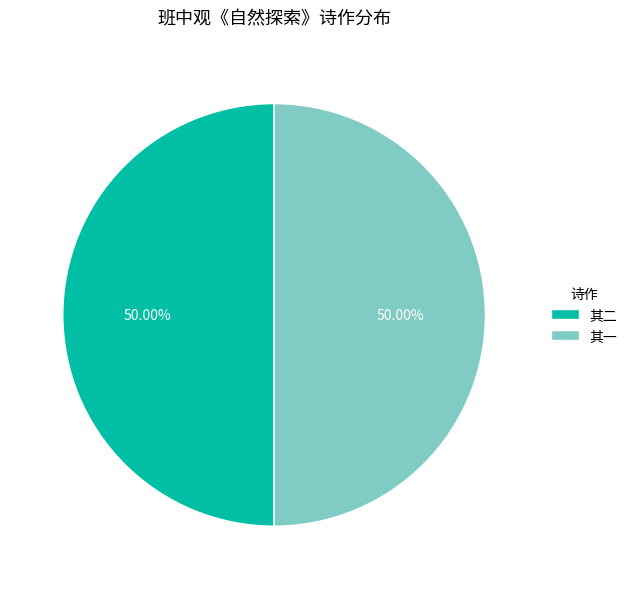

What is the ratio of the value at 其二 to the value at 其一?

1.0